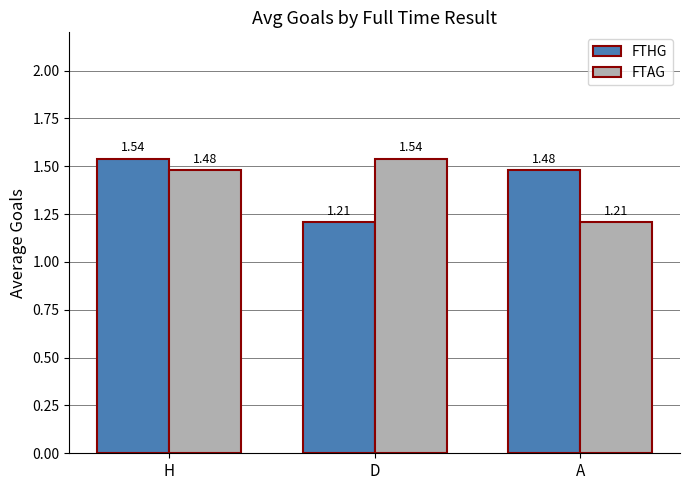

What is the spread (max minus min) of values at D?

0.3